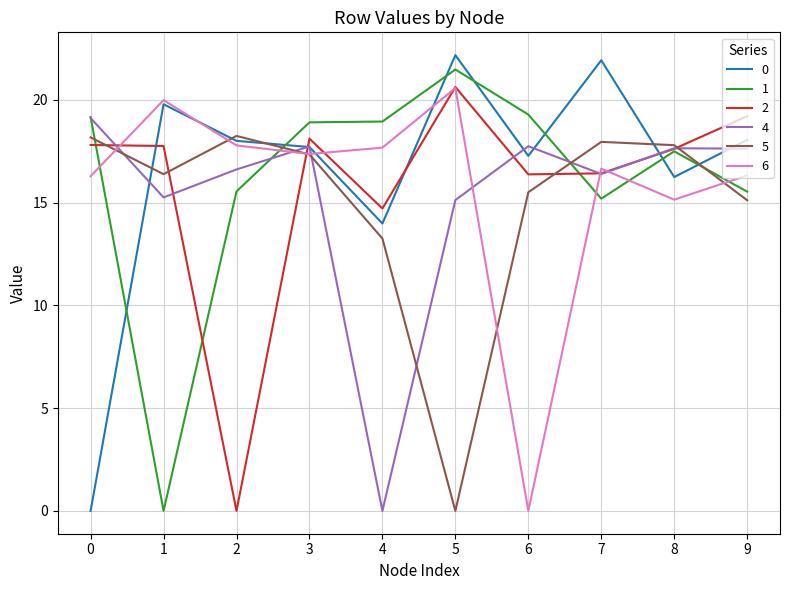

What is the difference between the maximum and second lowest values in the 2 series?

5.9